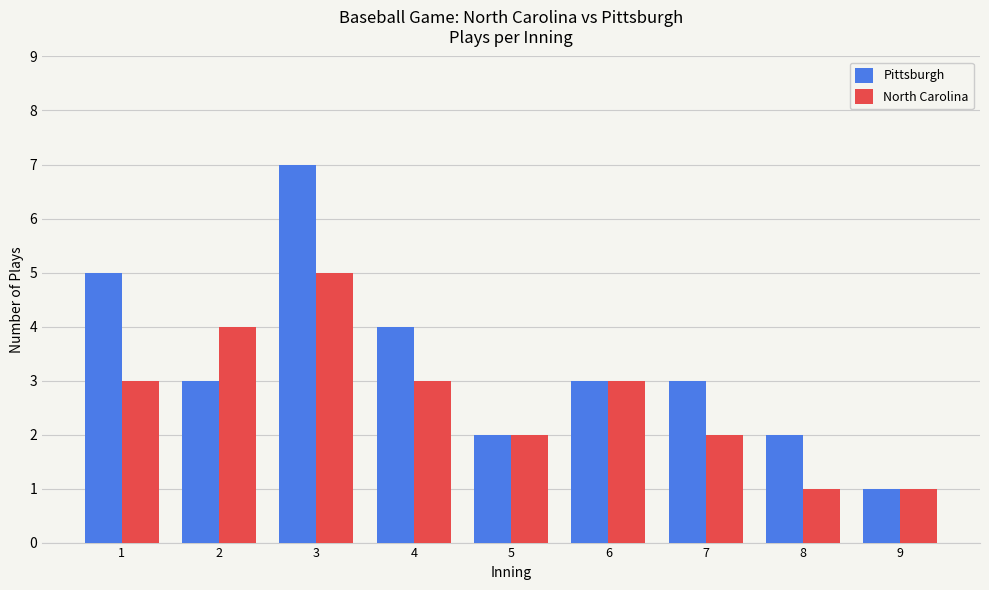

Reading left to right, transcribe all the data shown in this chart.

Pittsburgh: 5	3	7	4	2	3	3	2	1
North Carolina: 3	4	5	3	2	3	2	1	1